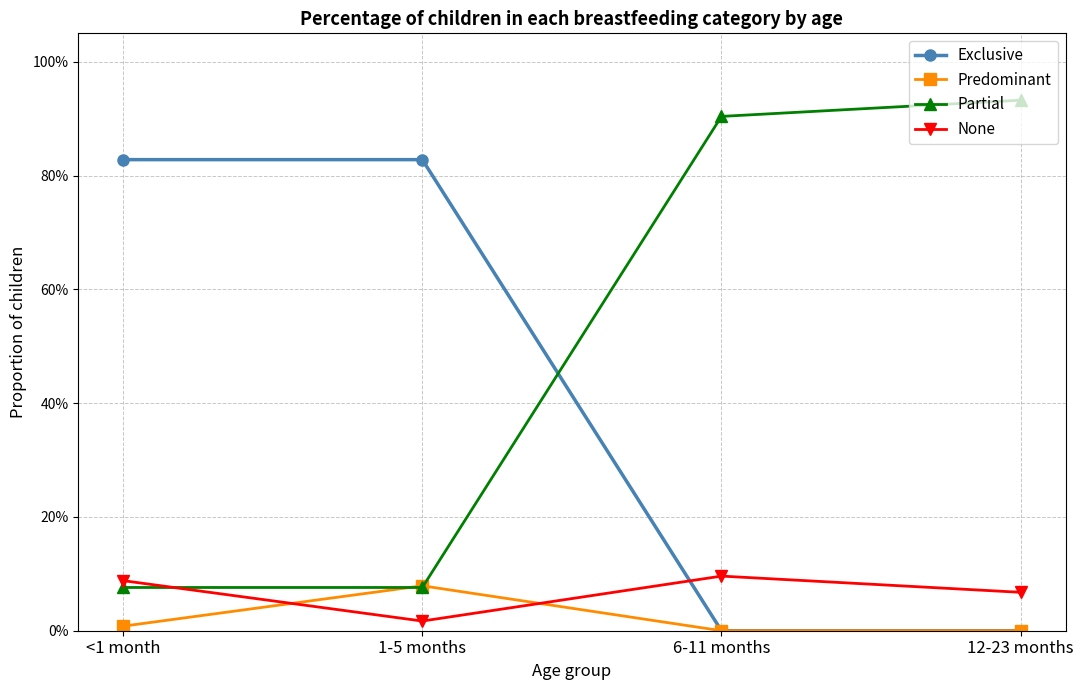

Which series has the largest total across all categories?

Partial